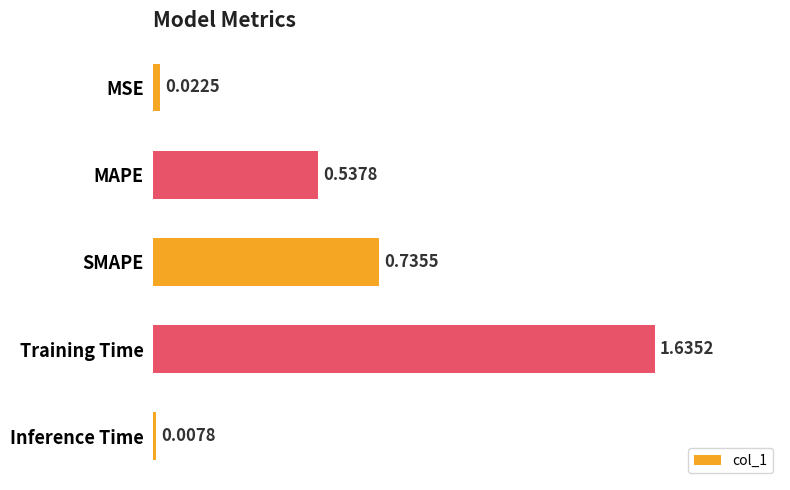

Which has a higher value, MAPE or Training Time?

Training Time